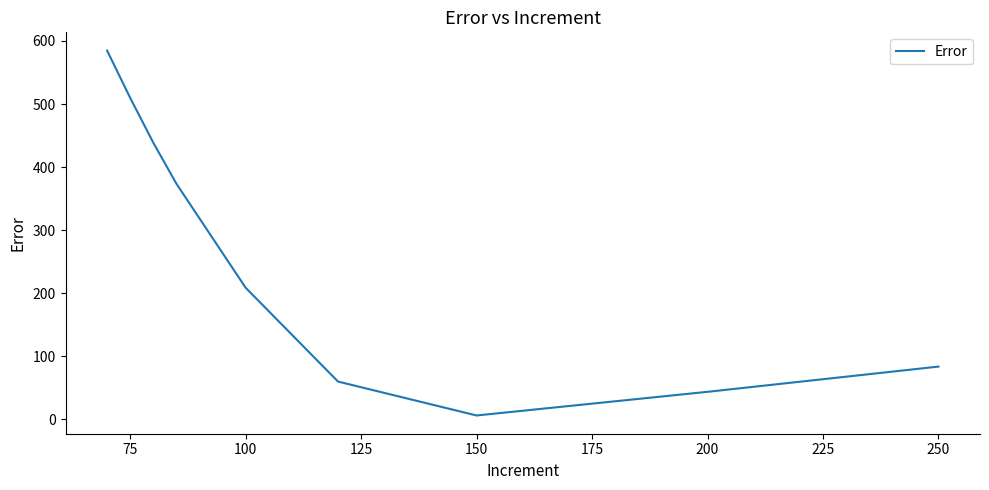

What is the maximum value shown in the chart?

584.8